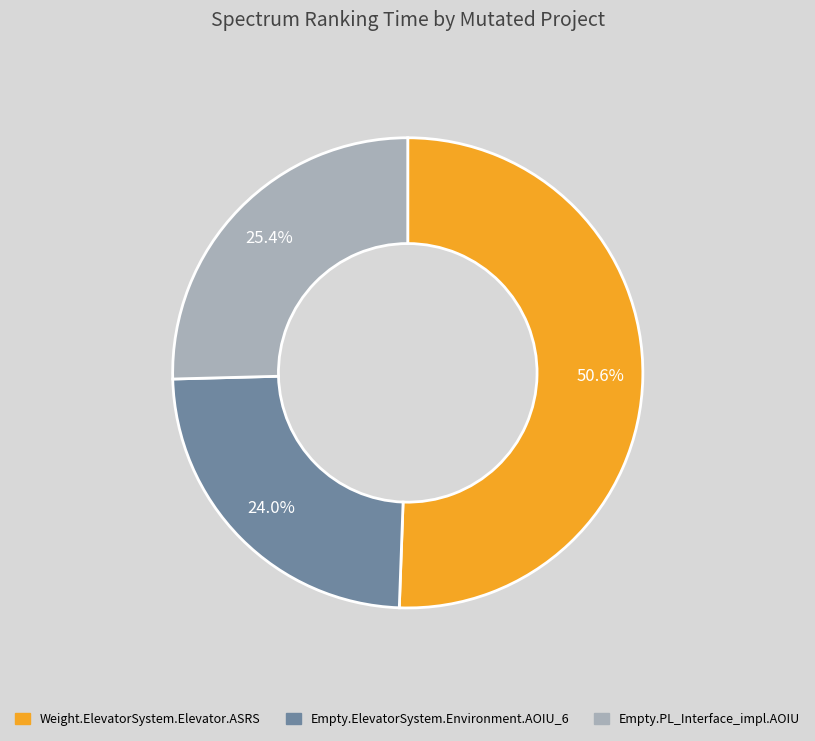

Count the number of slices in the pie.

3